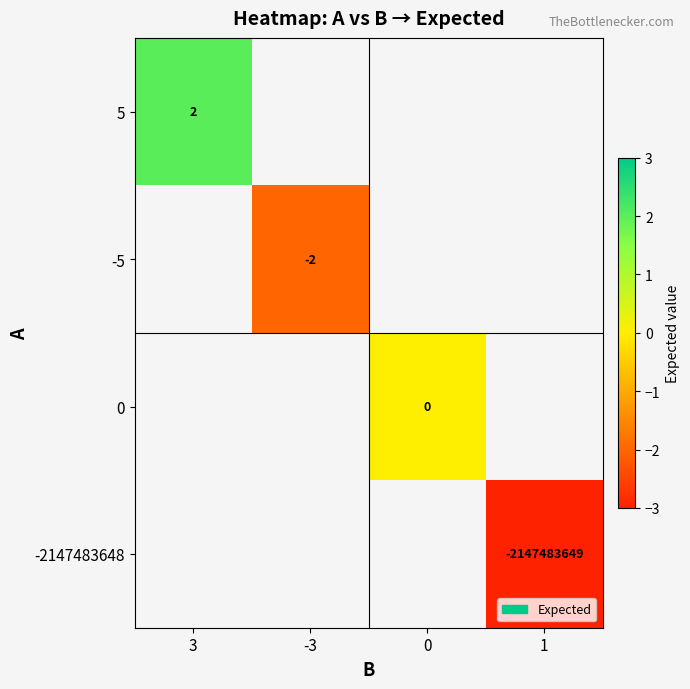

The -5 series shows -1 at -3. True or false?

False